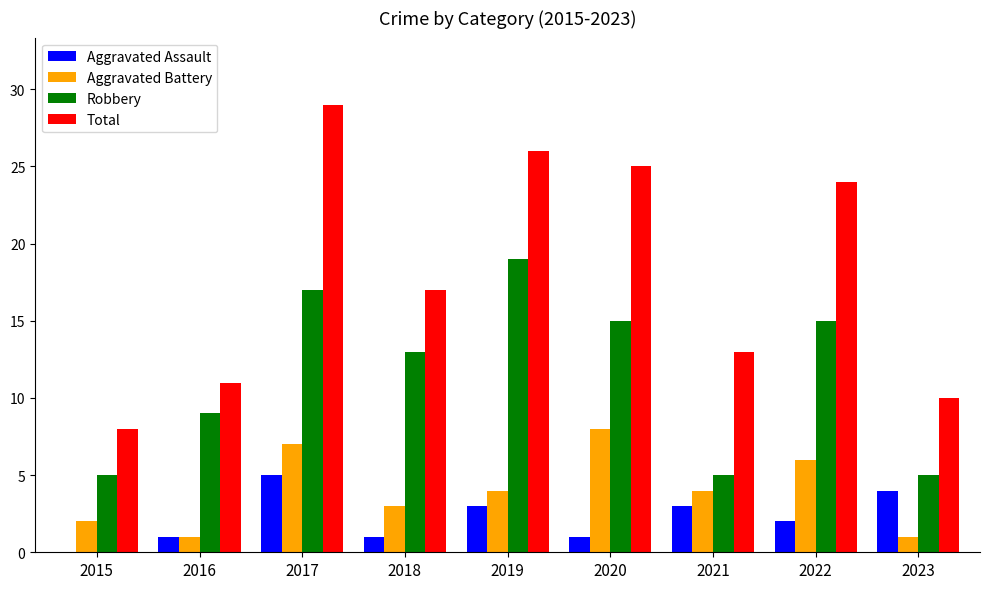

Which category has the highest value in the Robbery series?

2019